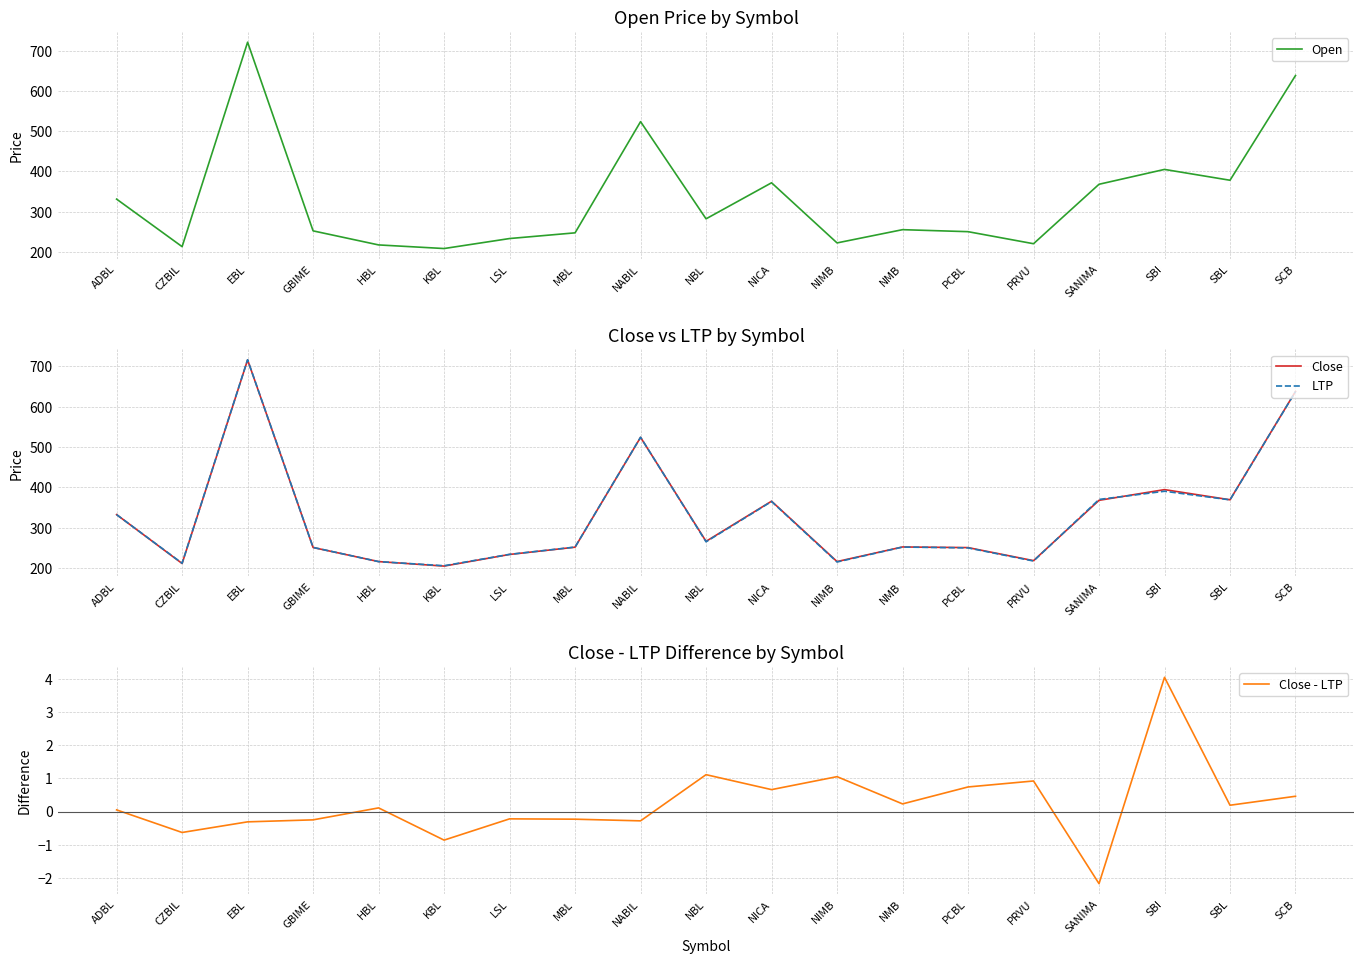

What is the value of the Close - LTP point at the 10th from the left?

1.1